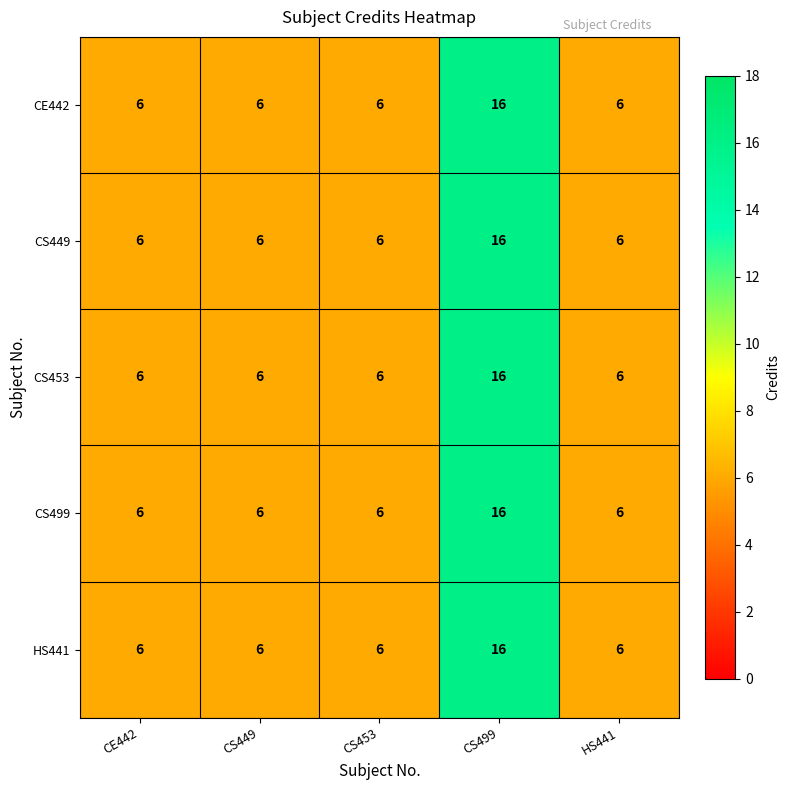

Reading left to right, extract all data points from this chart.

CE442: CE442=6	CS449=6	CS453=6	CS499=16	HS441=6
CS449: CE442=6	CS449=6	CS453=6	CS499=16	HS441=6
CS453: CE442=6	CS449=6	CS453=6	CS499=16	HS441=6
CS499: CE442=6	CS449=6	CS453=6	CS499=16	HS441=6
HS441: CE442=6	CS449=6	CS453=6	CS499=16	HS441=6